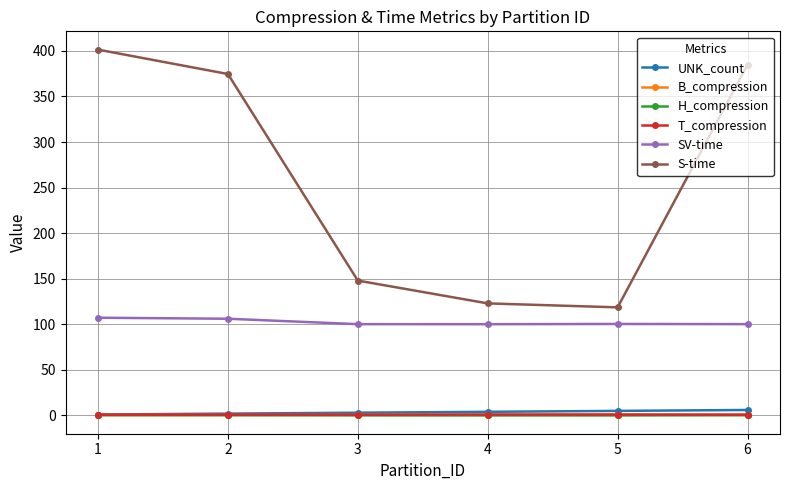

Which series changed the most between 2 and 3?

S-time